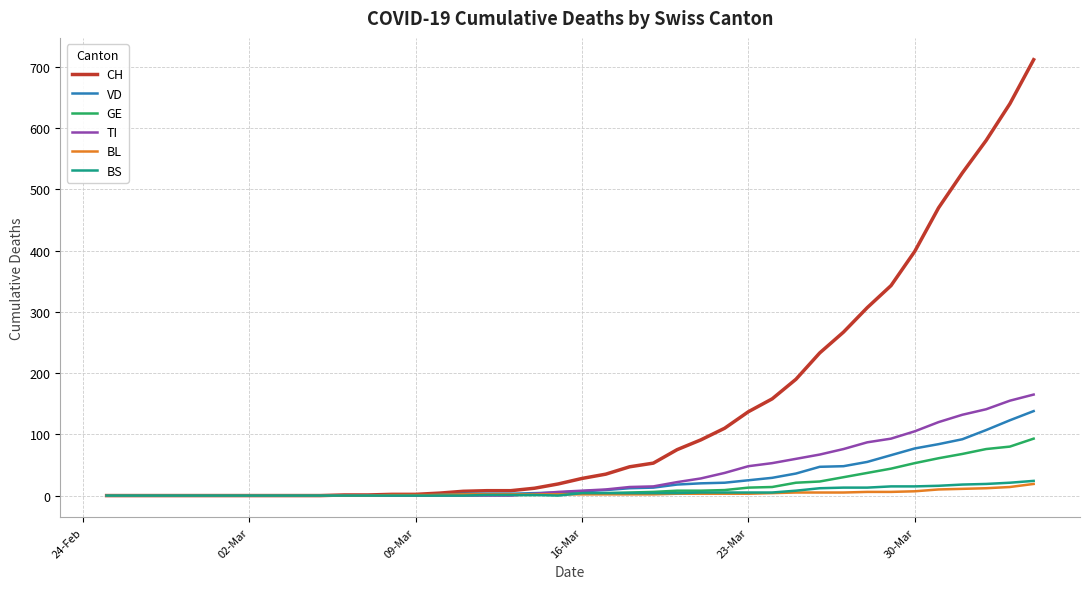

What is the maximum value for VD?

138